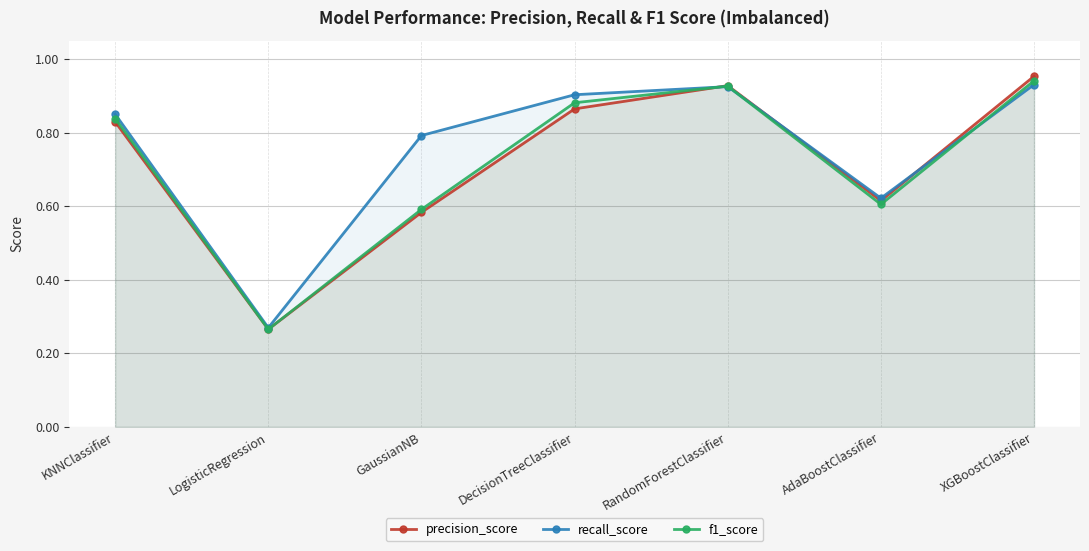

Between which two adjacent categories do recall_score and precision_score first intersect?

DecisionTreeClassifier and RandomForestClassifier